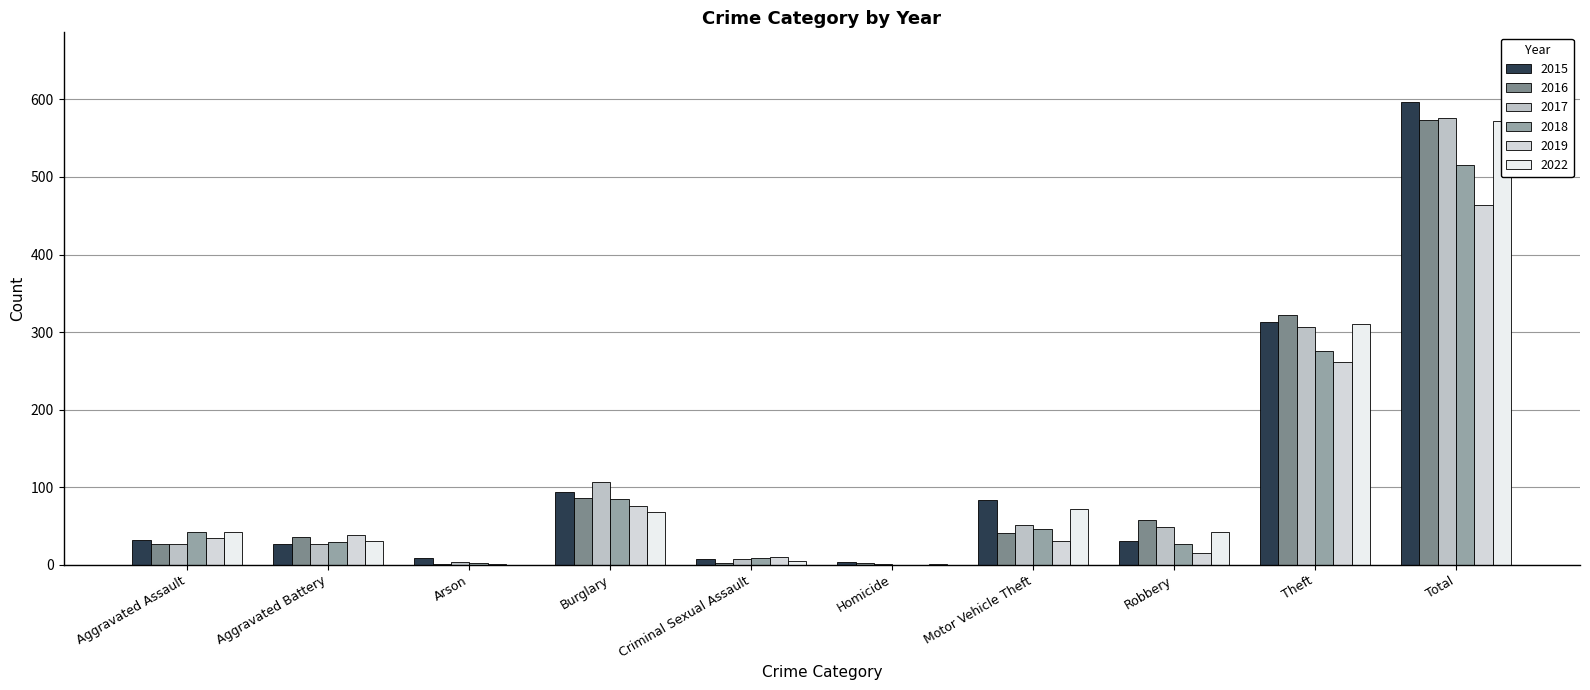

Is the value of 2016 at Theft greater than the value of 2022 at Theft?

Yes